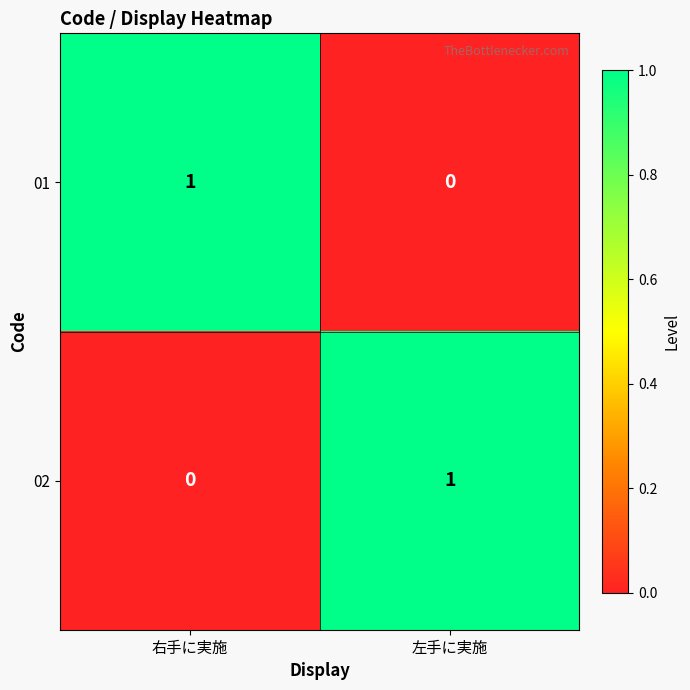

Rank the categories by 01 value from lowest to highest.

左手に実施, 右手に実施